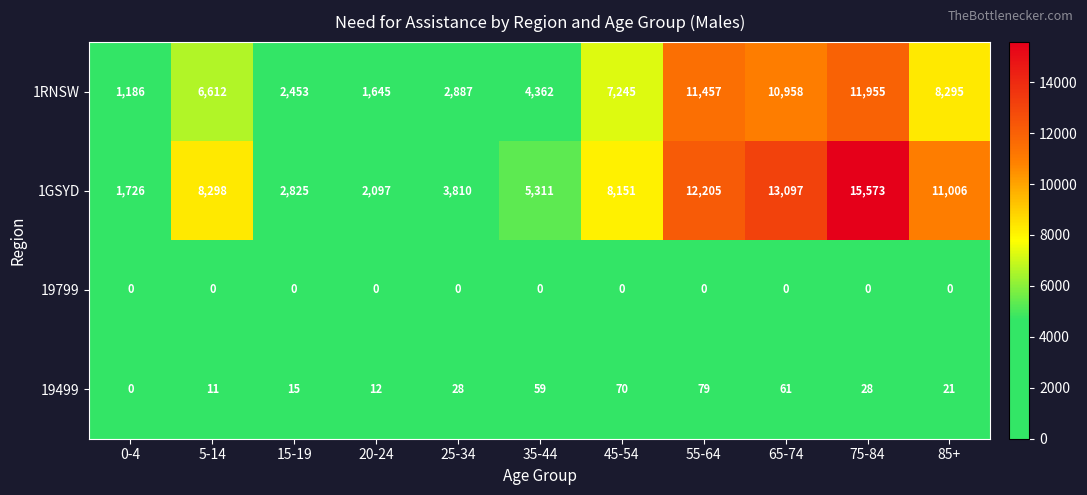

At how many categories does at least one series exceed 6426?

6